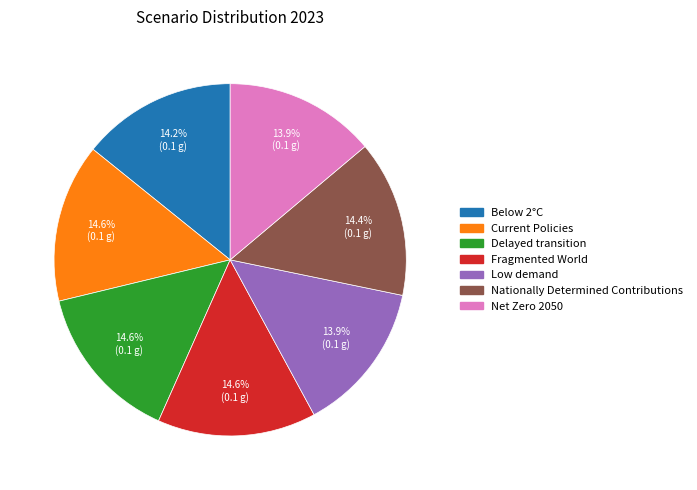

Which has a higher value, Delayed transition or Low demand?

Delayed transition